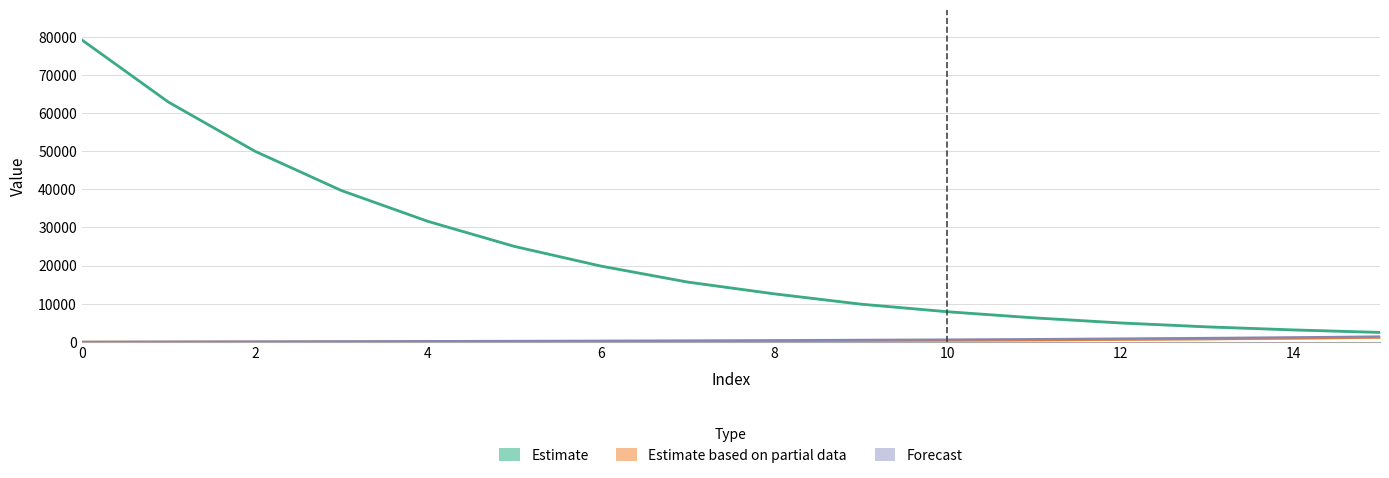

How many series are shown in this chart?

3